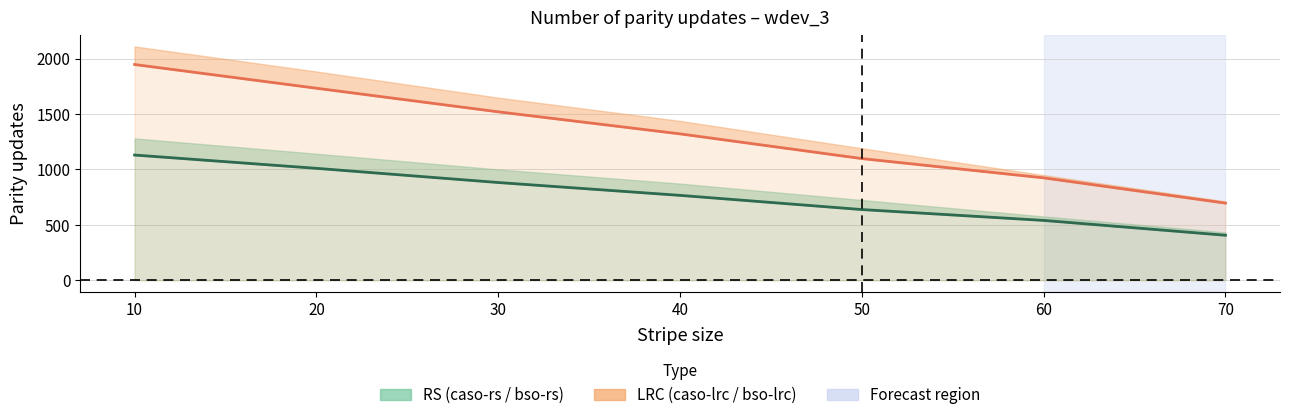

List the series in order of their peak value, lowest first.

caso-rs, caso-lrc